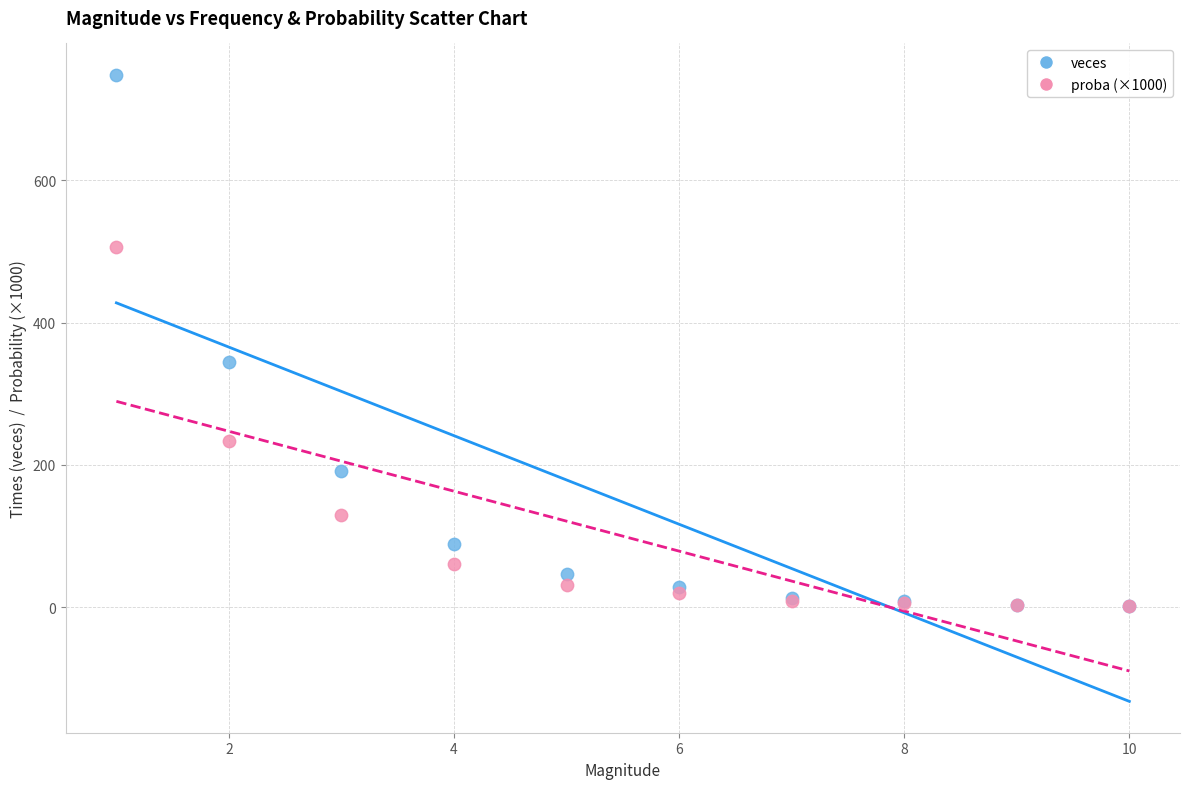

Which series has the widest spread of Y values?

veces